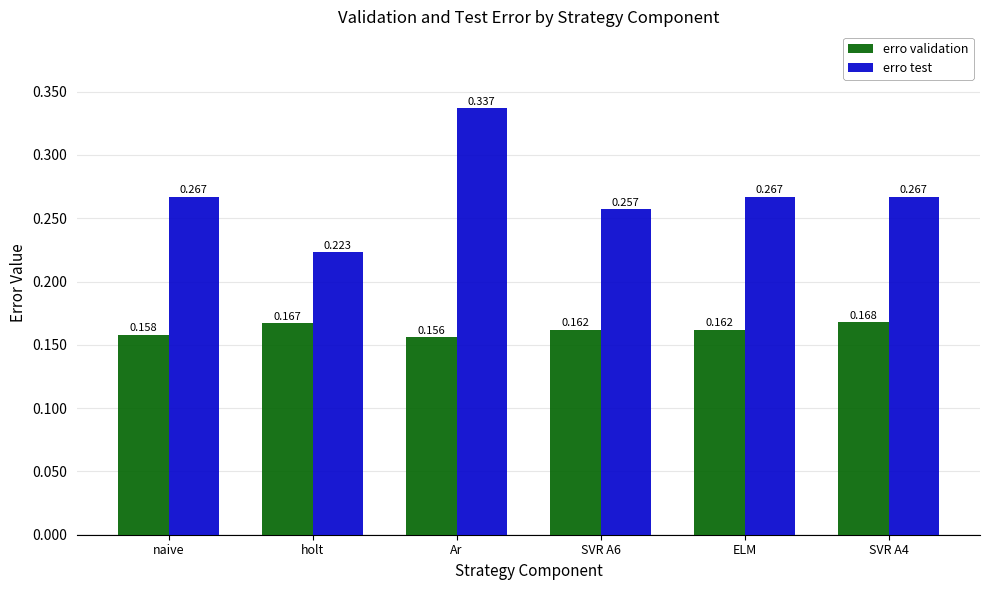

Rank the series at naive from highest to lowest value.

erro test, erro validation